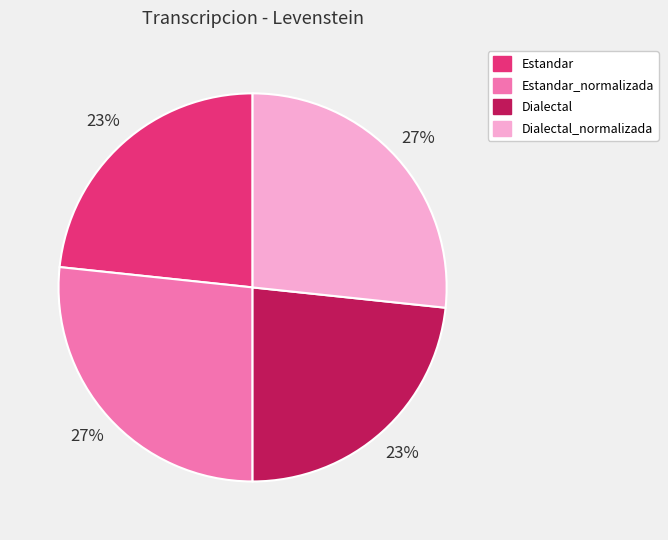

Is it true that Dialectal is 30% of the pie?

False